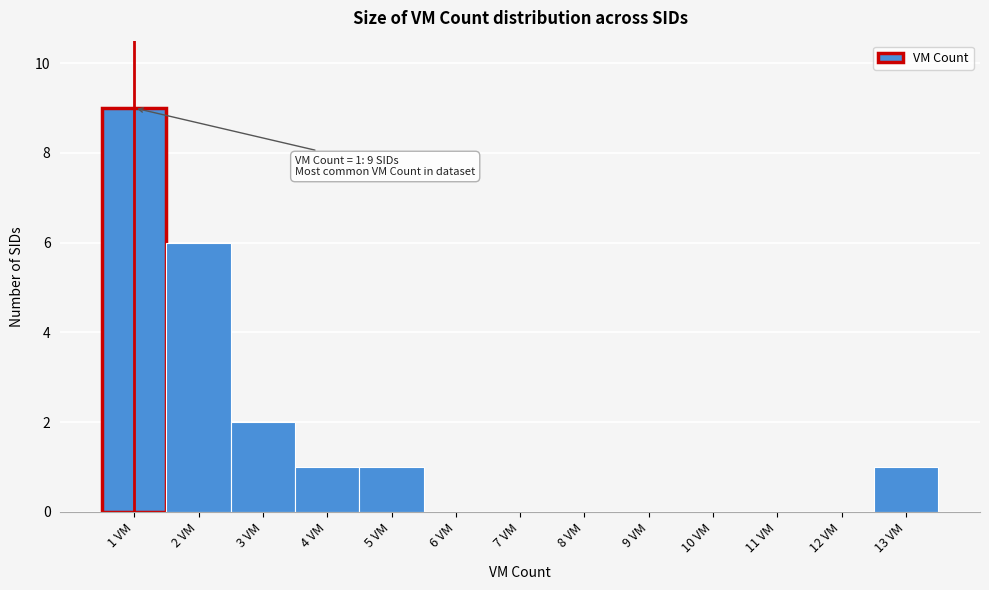

Which range on the x-axis has the tallest bar?

0.5 to 1.5